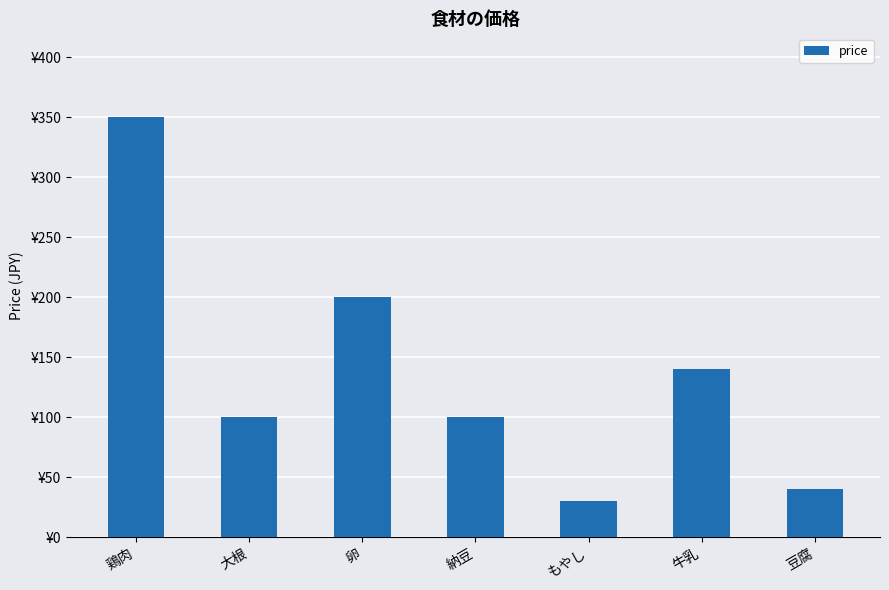

What is the label of the 7th bar from the left?

豆腐